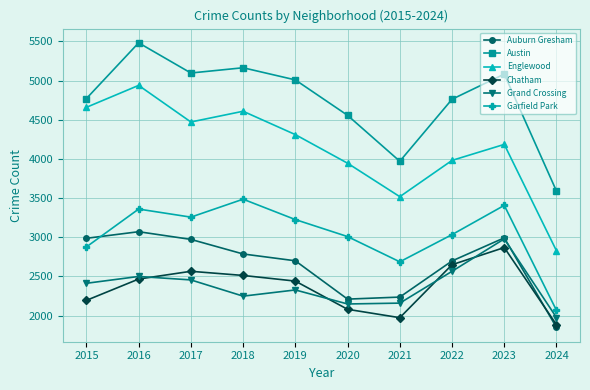

The Auburn Gresham series shows 3071 at 2016. True or false?

True